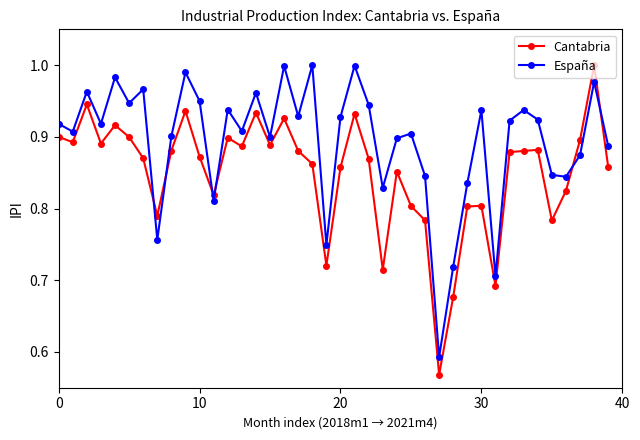

How many intersections are there between España and Cantabria?

6